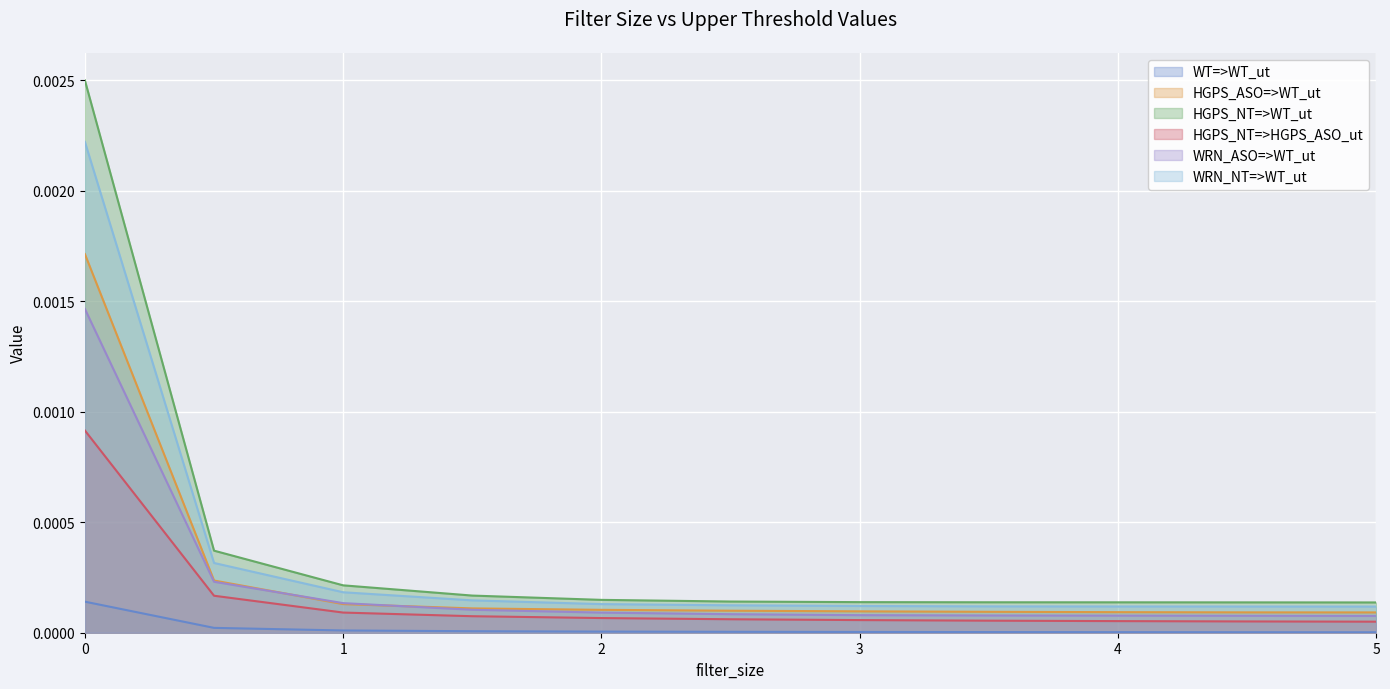

Is it true that HGPS_ASO=>WT_ut equals 0.0 at 4.0?

False